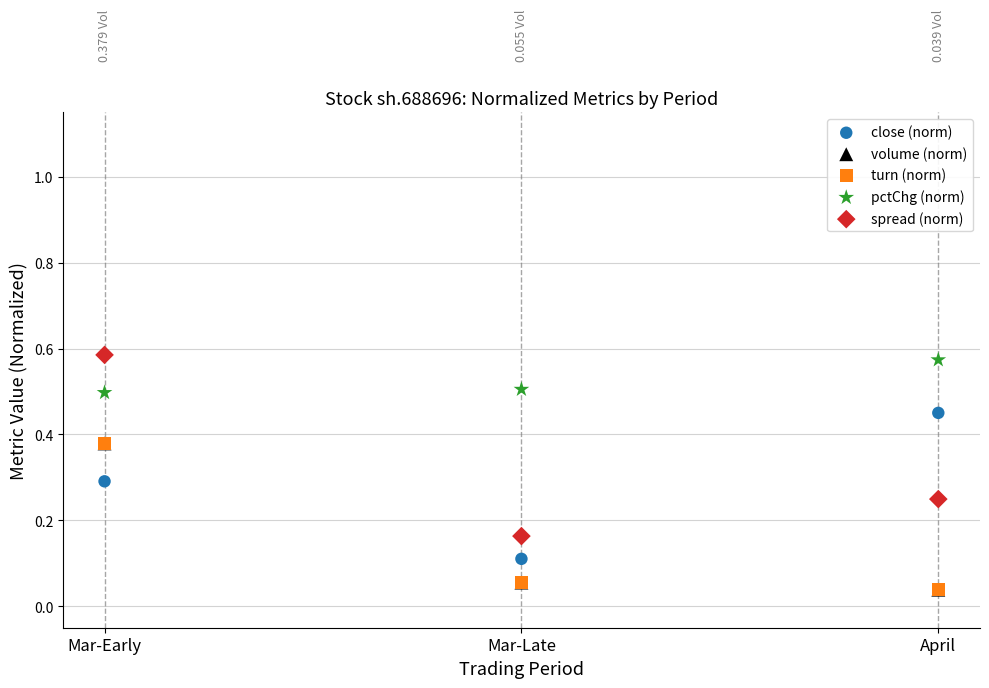

Which series reaches the maximum Y coordinate?

spread (norm)